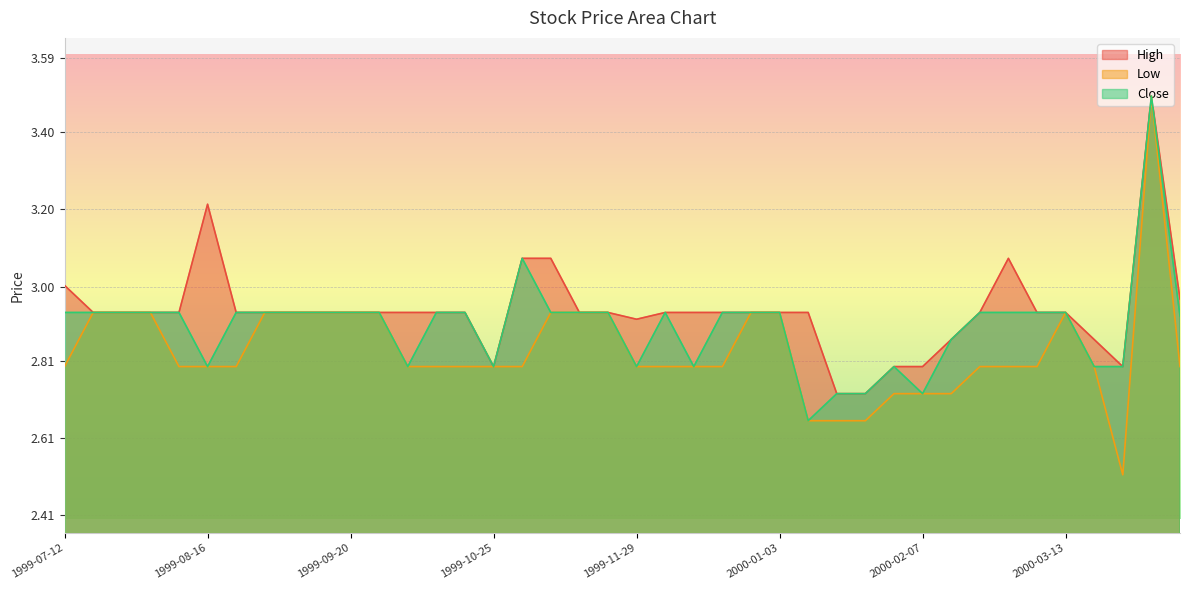

Which has a higher value, 1999-07-12 or 2000-01-03?

1999-07-12